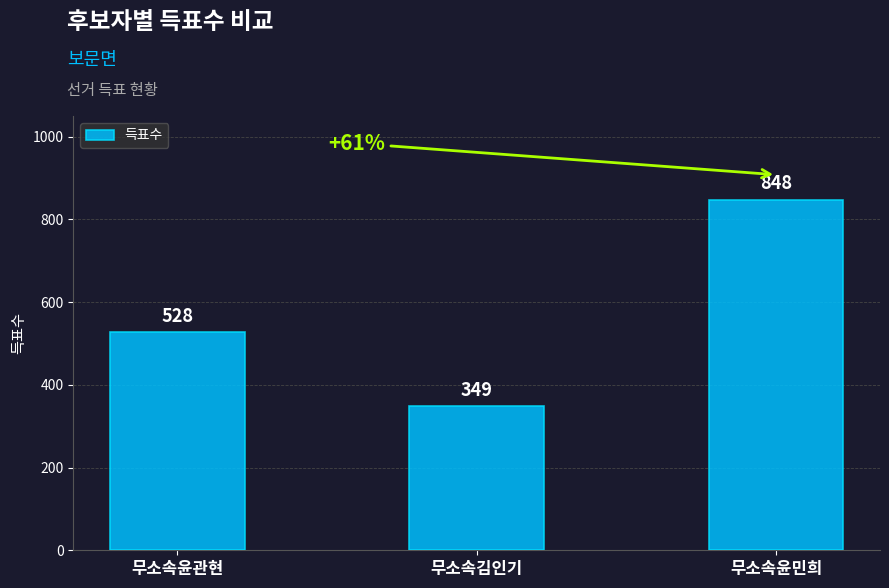

What is the value of the 3rd bar from the left?

848